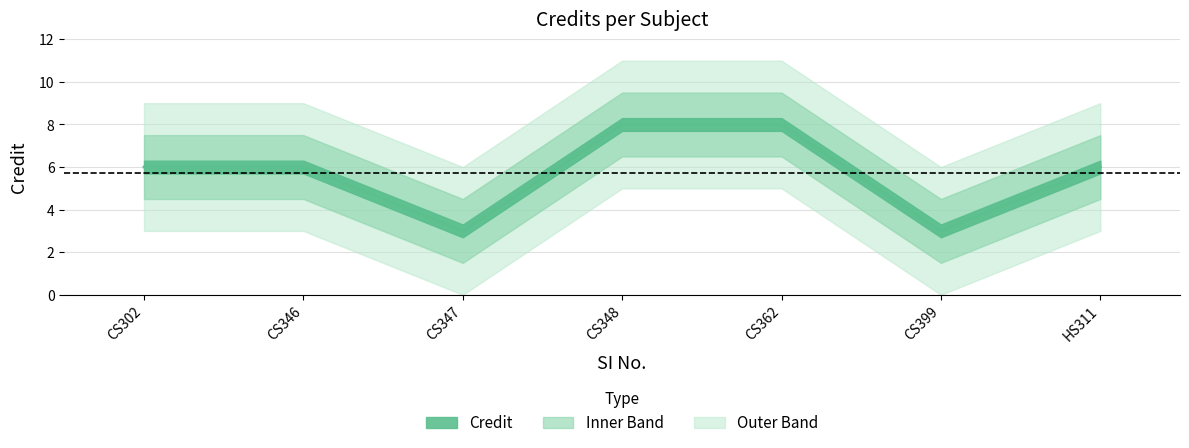

What is the difference between the values at CS302 and CS347?

3